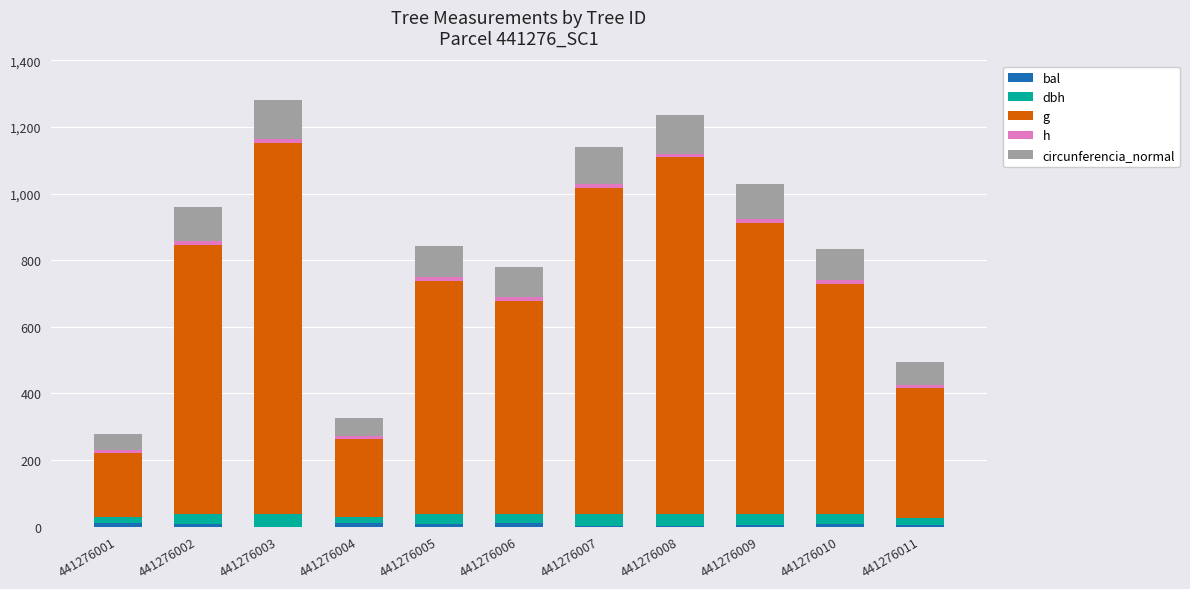

At which category is the sum across all series the highest?

441276003